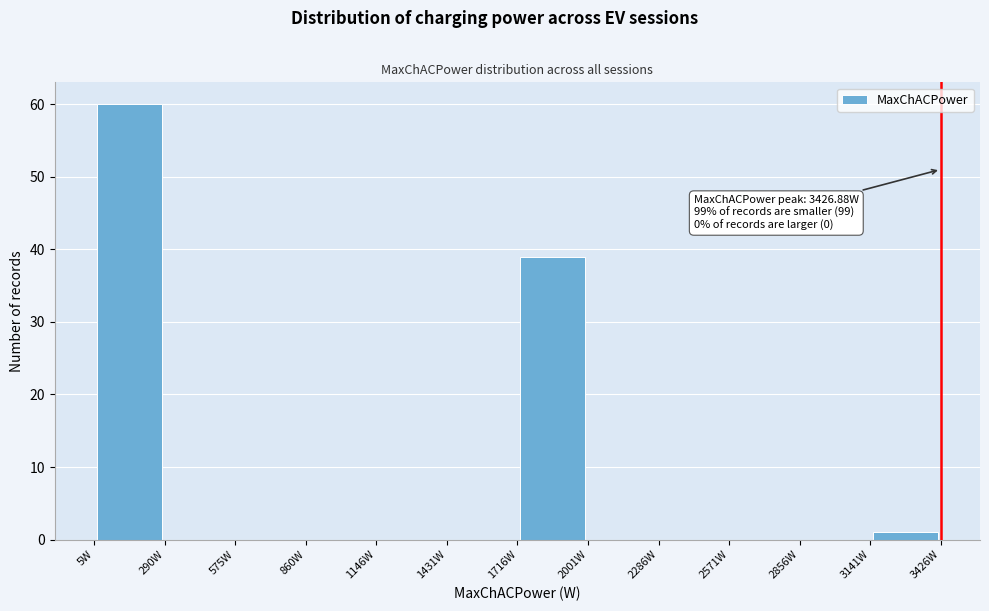

Over which range of the x-axis is the bar tallest?

0 to 300